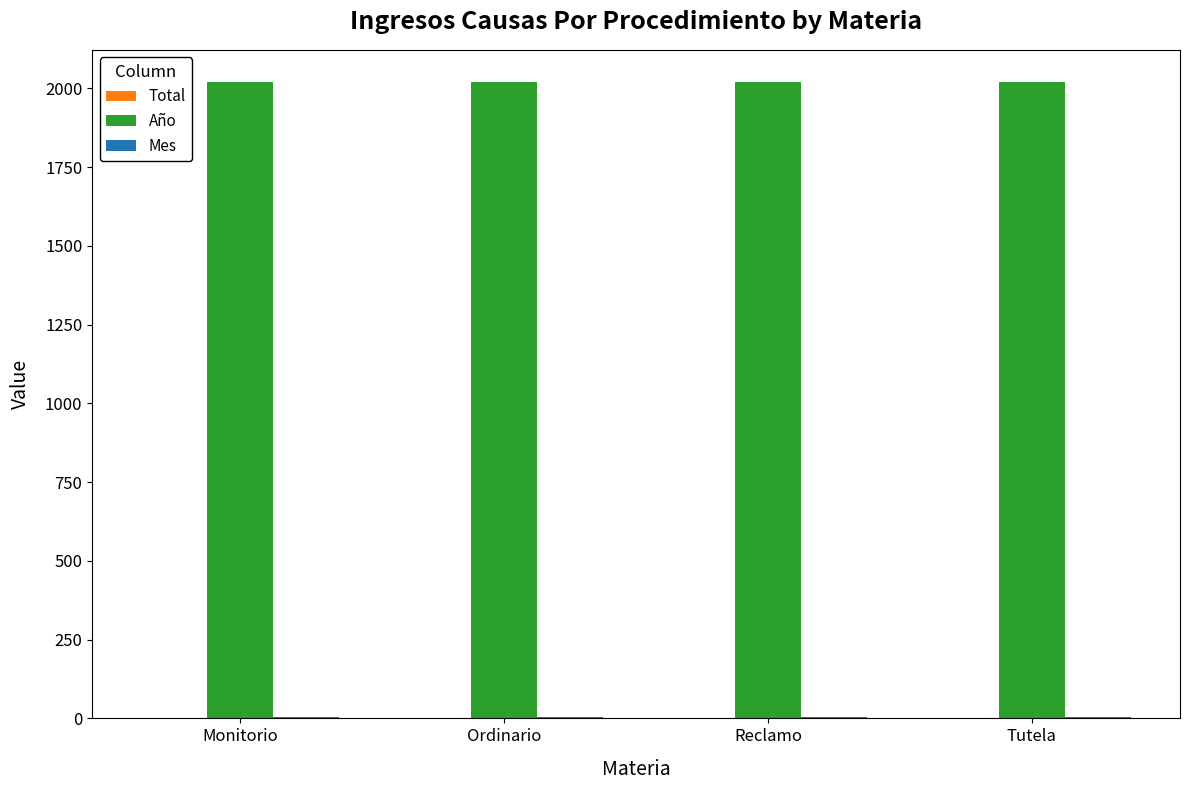

The Año series shows 2987 at Ordinario. True or false?

False